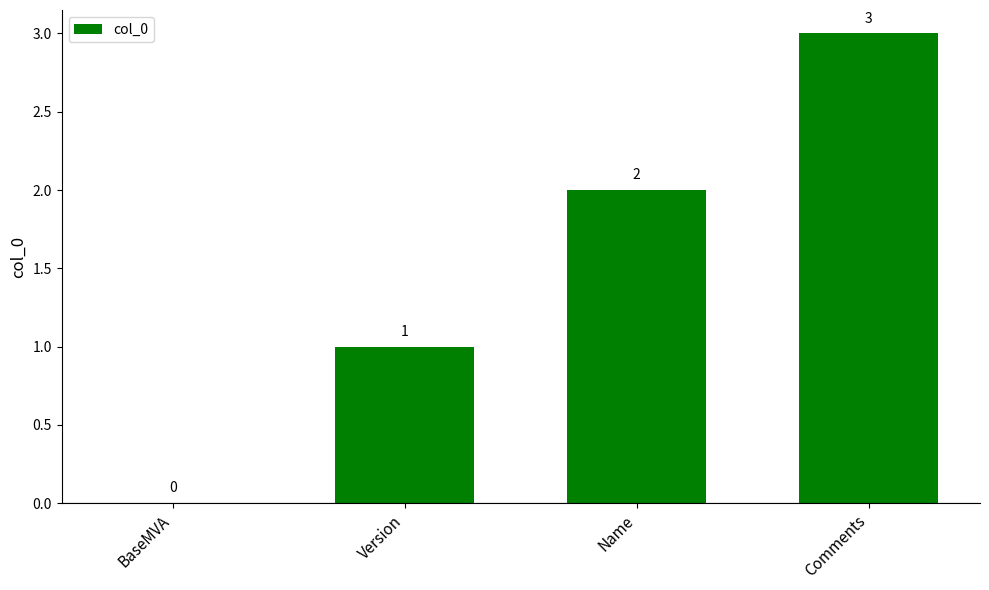

How many values are between 1 and 3?

3